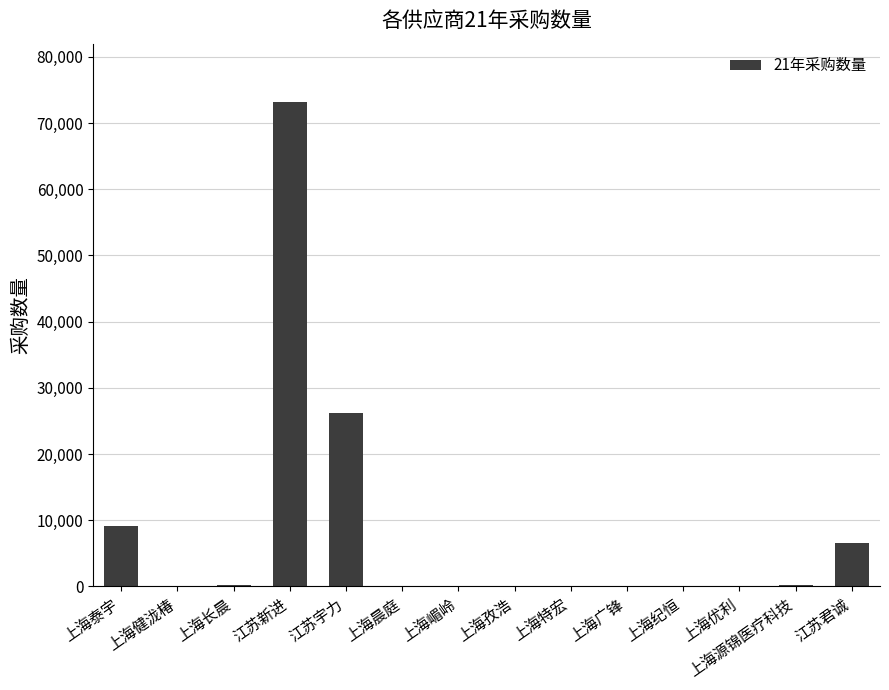

The chart shows a value of 0 at 上海孜浩. True or false?

True